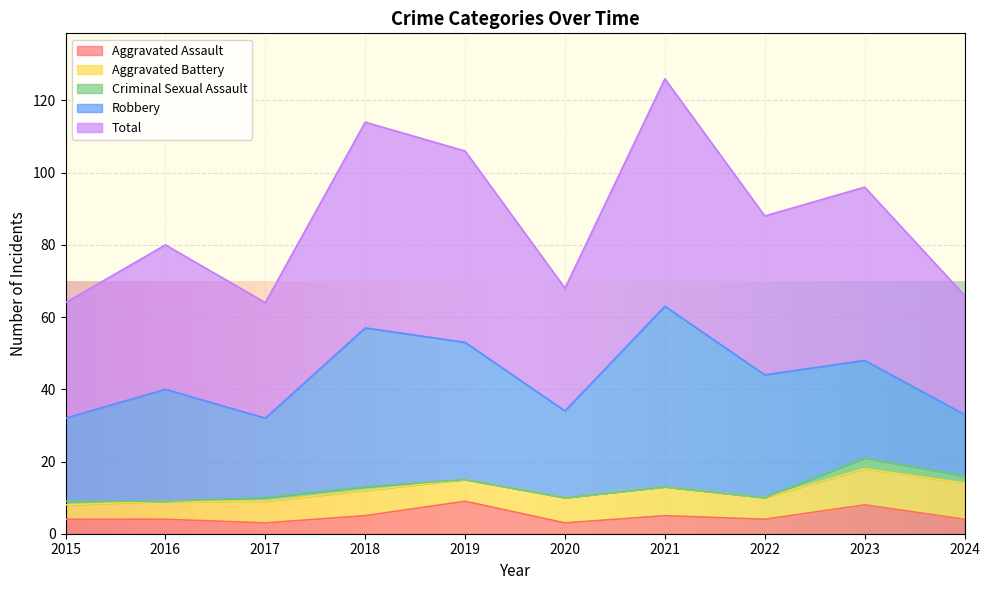

At which label does Aggravated Battery reach its peak?

2023